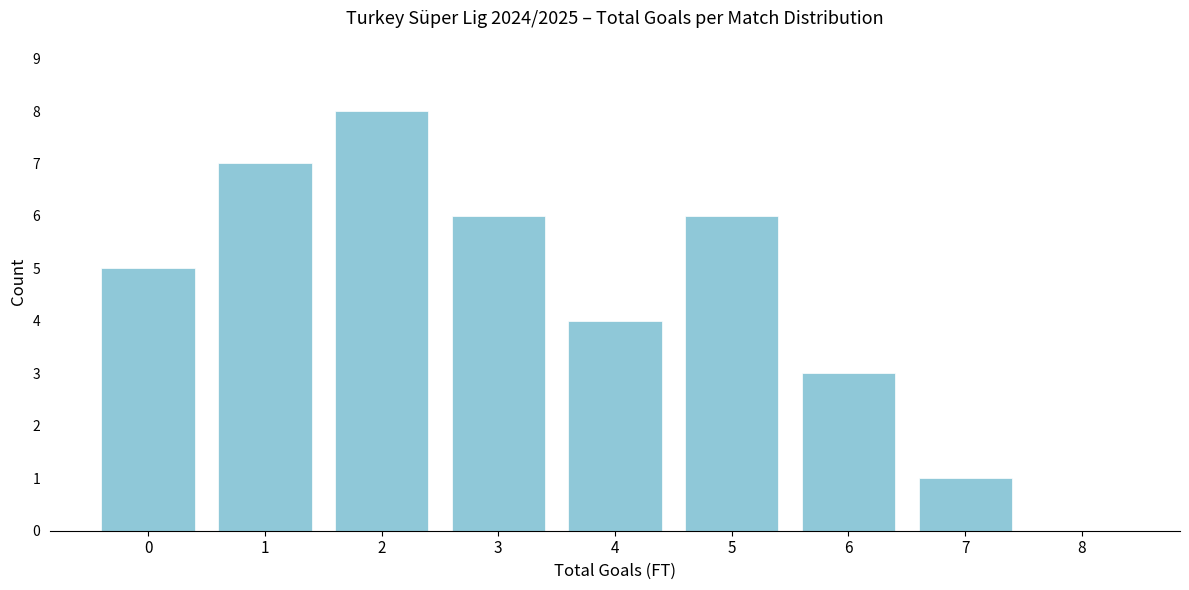

Reading left to right, transcribe all the data shown in this chart.

0=5	1=7	2=8	3=6	4=4	5=6	6=3	7=1	8=0